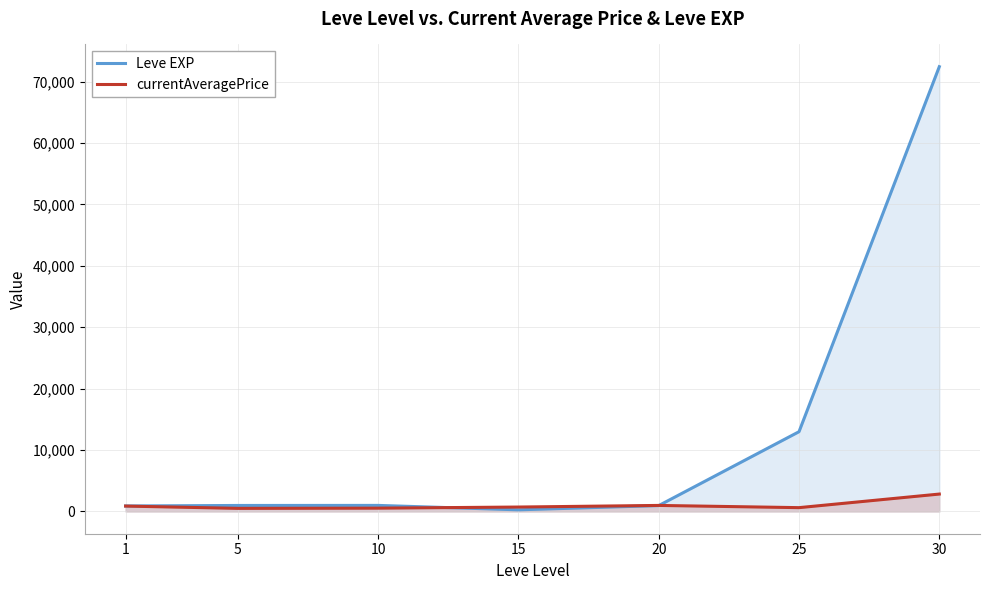

Reading right to left, transcribe all the data shown in this chart.

Leve EXP: 72430.0	12990.0	960.0	270.0	990.0	980.0	900.0
currentAveragePrice: 2836.8	624.8	986.1	722.6	543.8	506.8	881.6